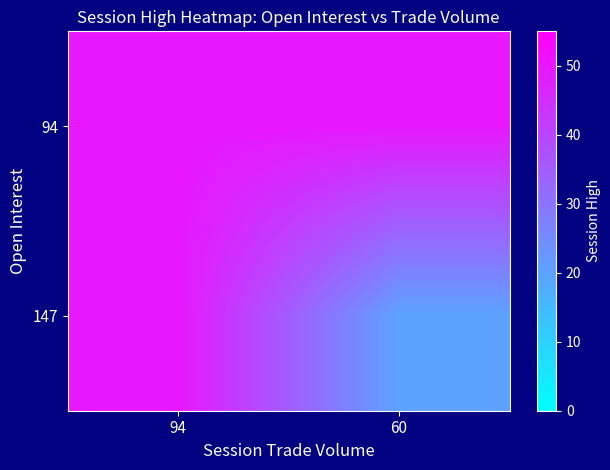

At how many categories does at least one series exceed 48?

2